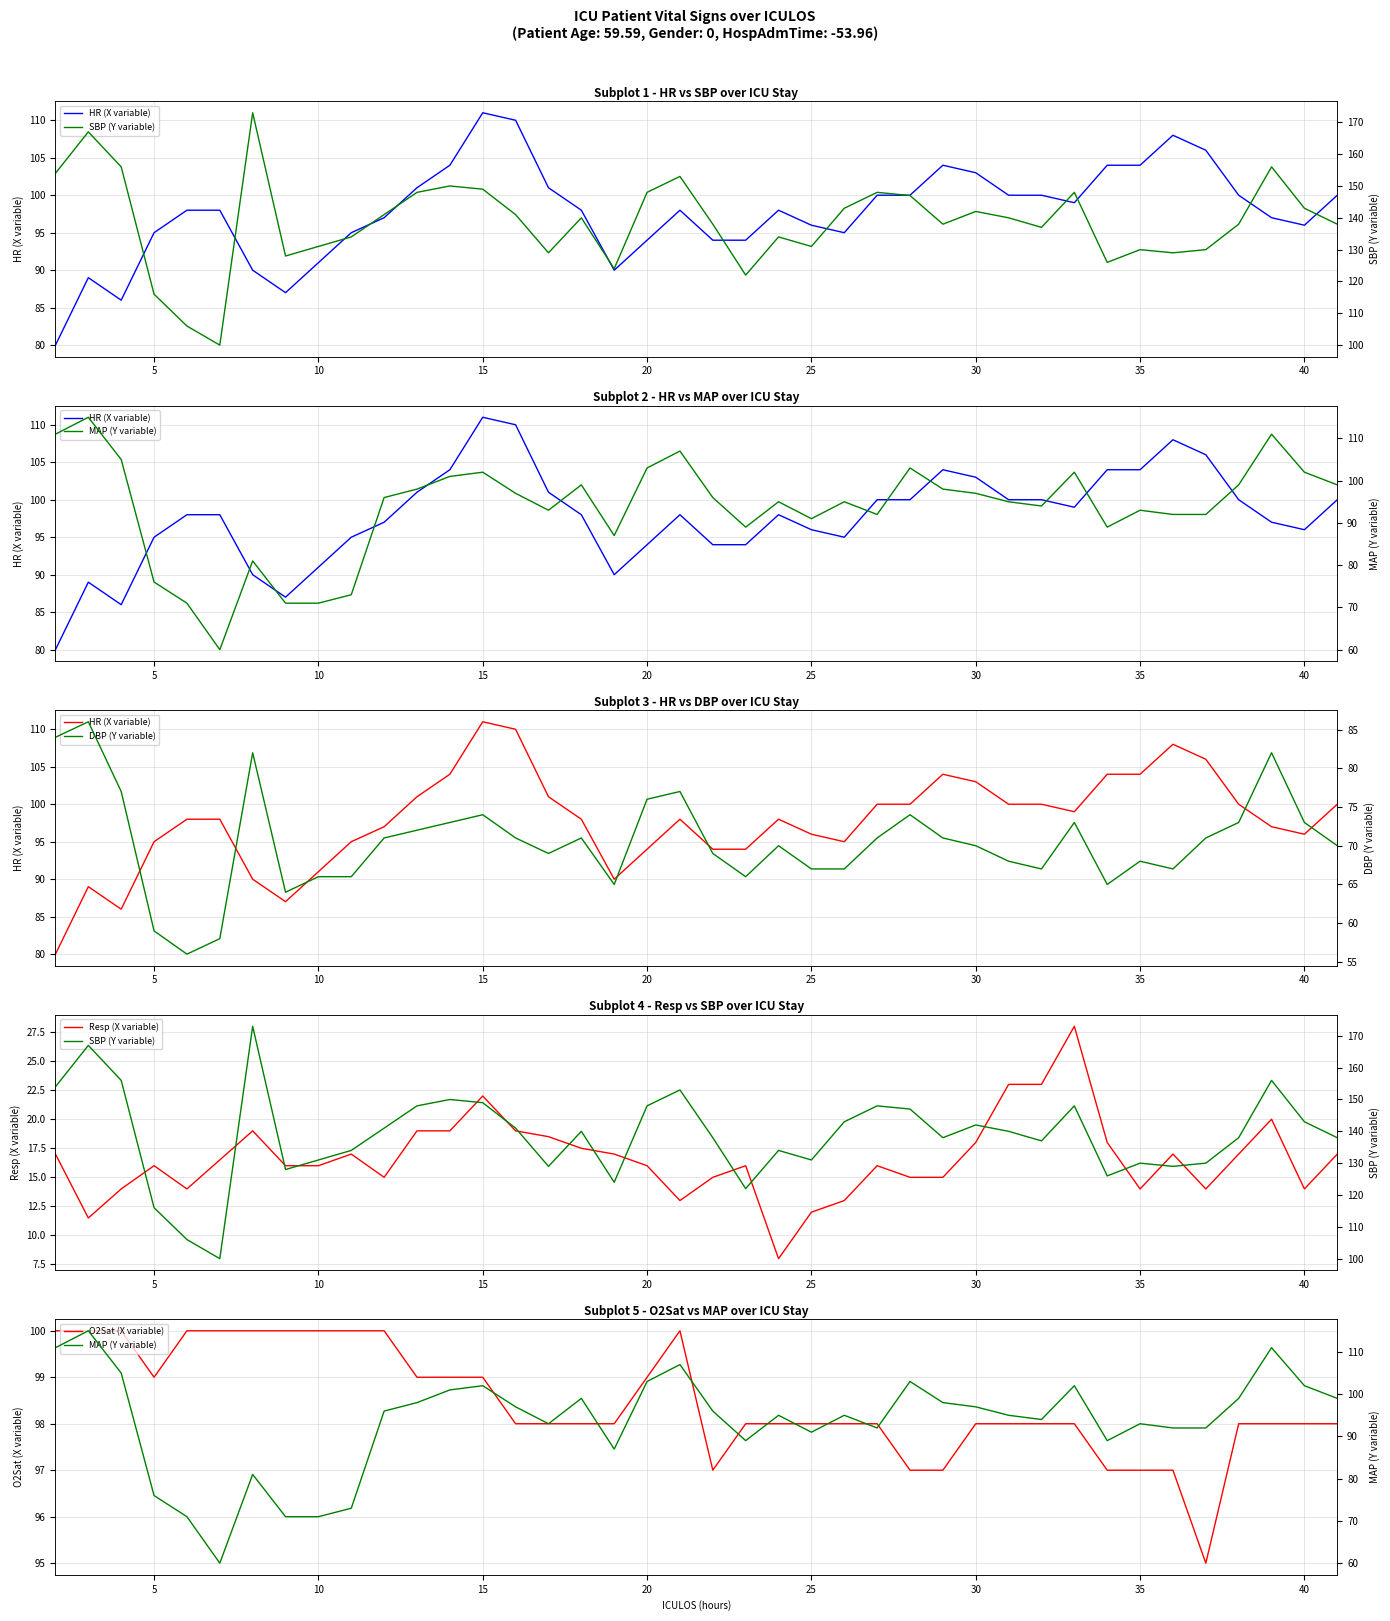

What is the highest value of the Resp (X variable) series?

28.0